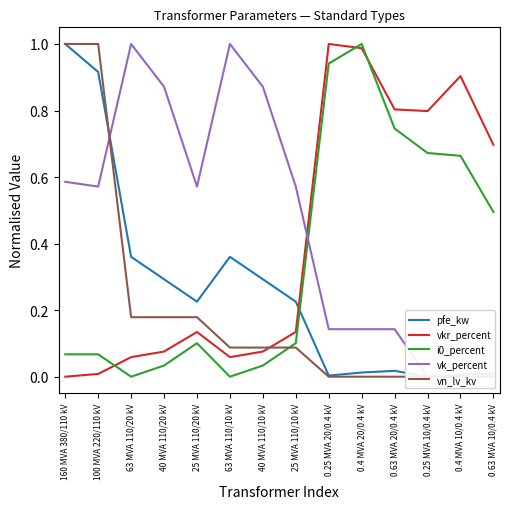

Reading right to left, transcribe all the data shown in this chart.

pfe_kw: 0.0	0.0	0.0	0.0	0.0	0.0	0.2	0.3	0.4	0.2	0.3	0.4	0.9	1.0
vkr_percent: 0.7	0.9	0.8	0.8	1.0	1.0	0.1	0.1	0.1	0.1	0.1	0.1	0.0	0.0
i0_percent: 0.5	0.7	0.7	0.7	1.0	0.9	0.1	0.0	0.0	0.1	0.0	0.0	0.1	0.1
vk_percent: 0.0	0.0	0.0	0.1	0.1	0.1	0.6	0.9	1.0	0.6	0.9	1.0	0.6	0.6
vn_lv_kv: 0.0	0.0	0.0	0.0	0.0	0.0	0.1	0.1	0.1	0.2	0.2	0.2	1.0	1.0